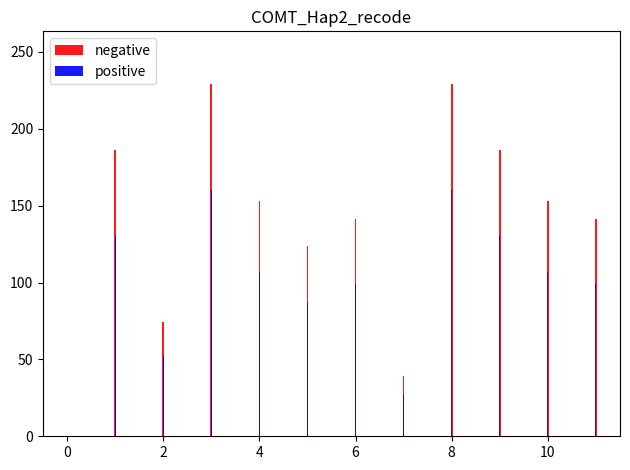

The value of negative at 2 is 74.5. True or false?

True